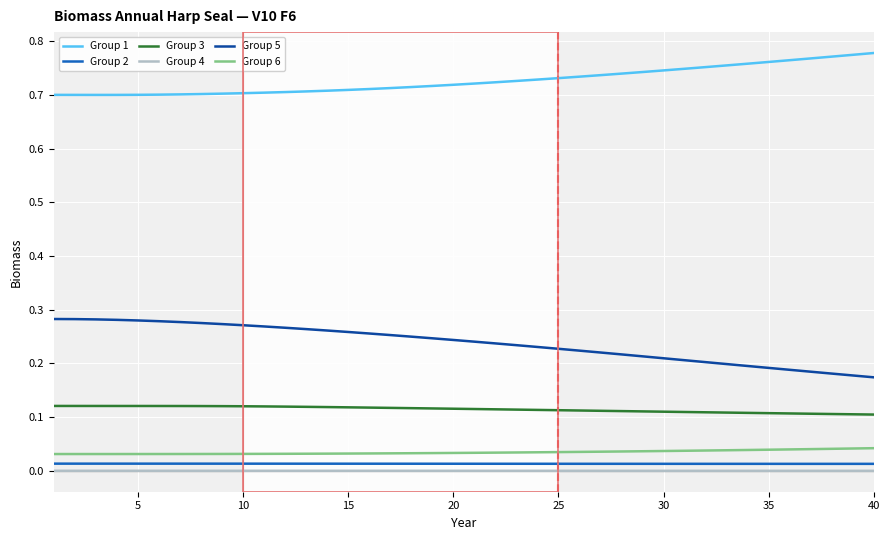

At how many categories does at least one series exceed 0?

40